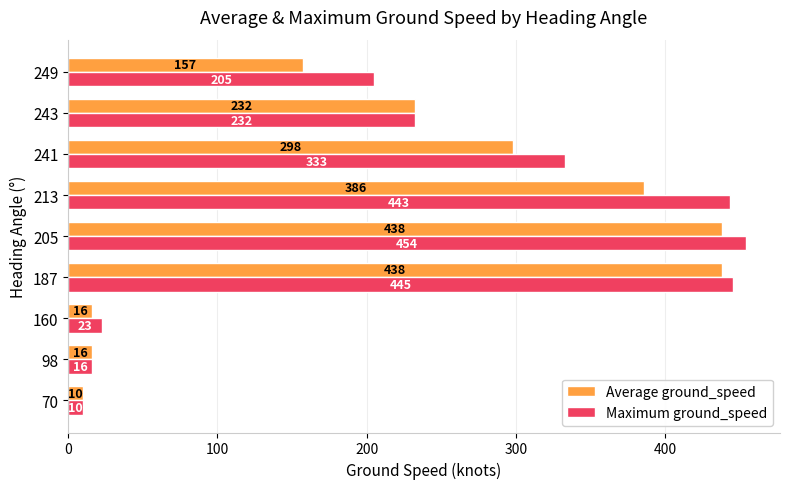

True or false: Average ground_speed has a value of 144.9 at 205.

False